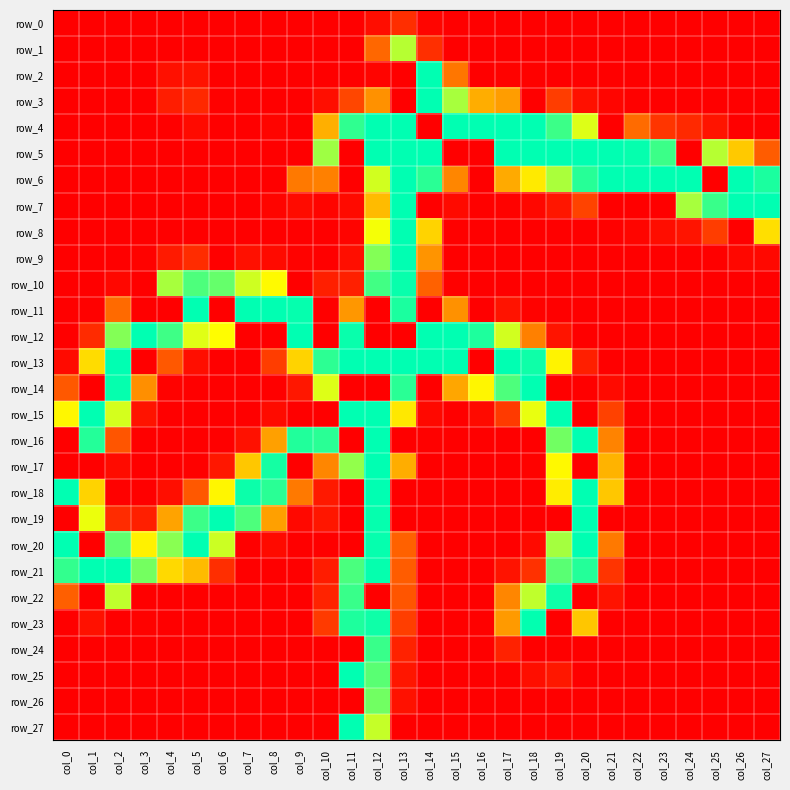

The value of row_11 at col_22 is 0. True or false?

True